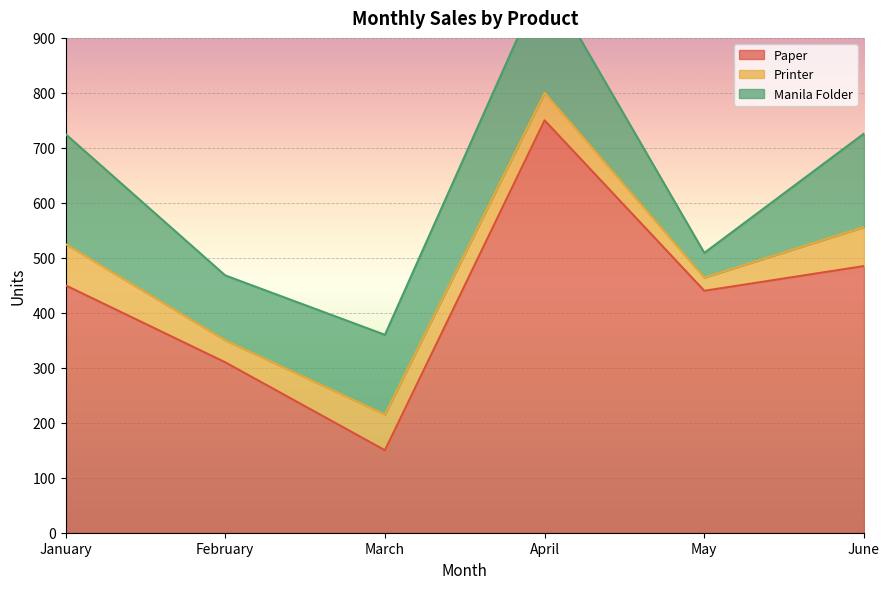

What is the difference between the Printer values at May and June?

47